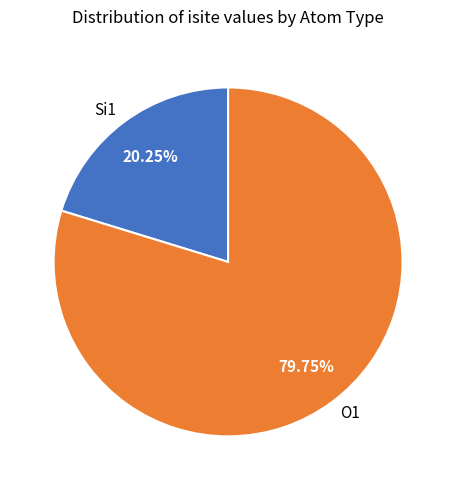

Which slice represents more than half of the pie?

O1